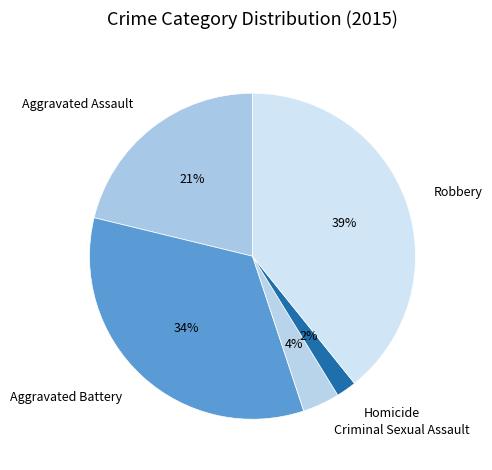

Does Criminal Sexual Assault represent more than half of the total?

No